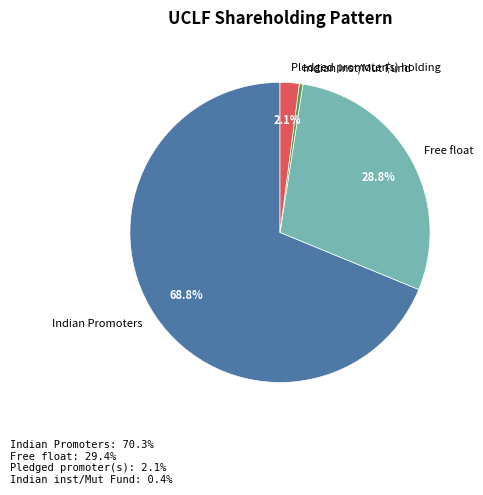

To the nearest percent, what is the average slice percentage?

25%